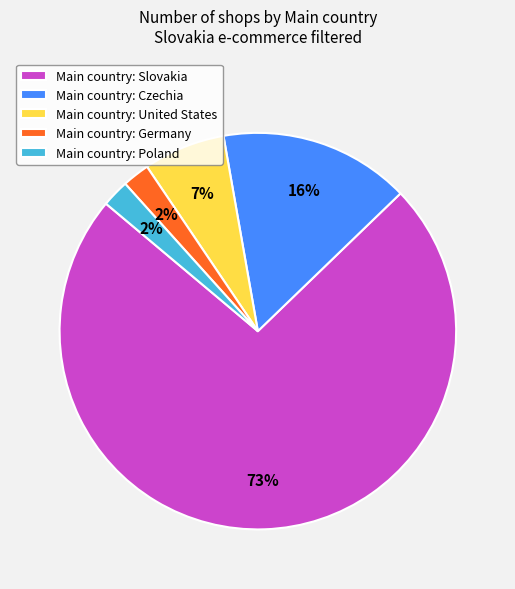

Is there a majority slice in this chart?

Yes